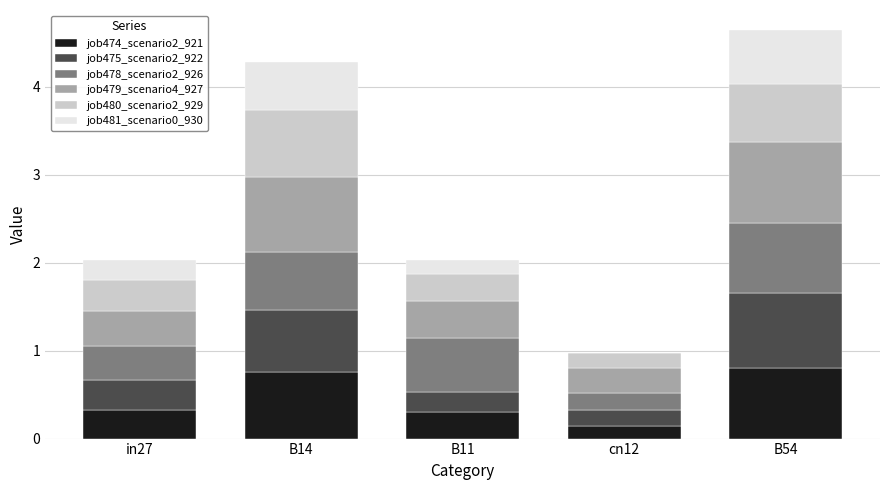

Read the job474_scenario2_921 value at B54.

0.8